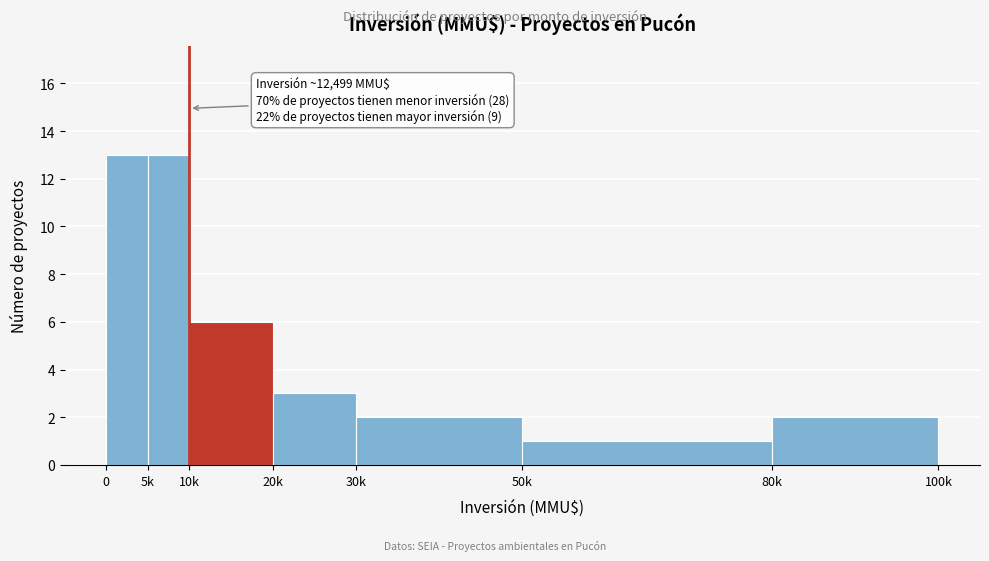

Reading right to left, what are all the values shown in this chart?

80k=2	50k=1	30k=2	20k=3	10k=6	5k=13	0=13